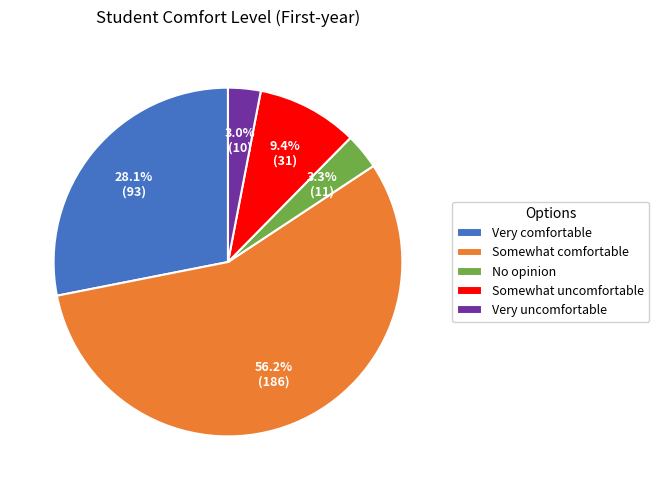

What is the largest slice in the pie chart?

Somewhat comfortable